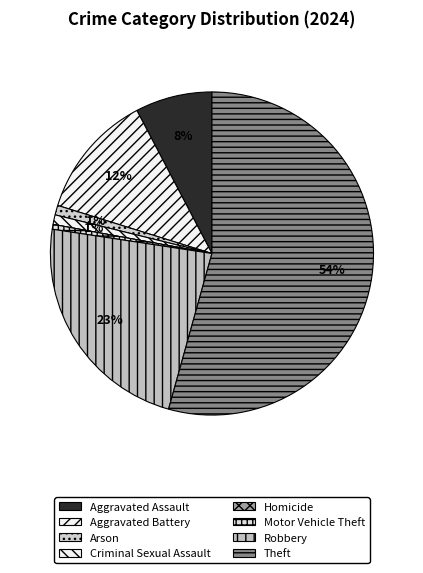

Combined, do Criminal Sexual Assault and Homicide account for over 50%?

No